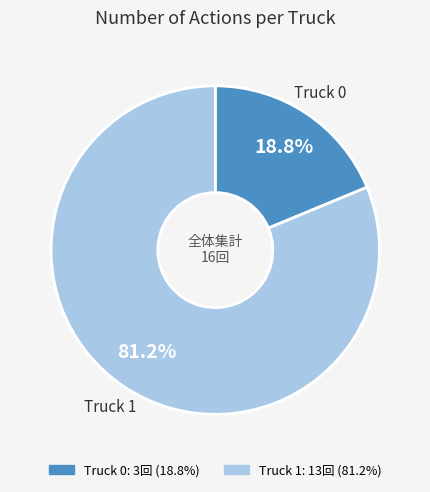

Which has a higher value, Truck 0 or Truck 1?

Truck 1